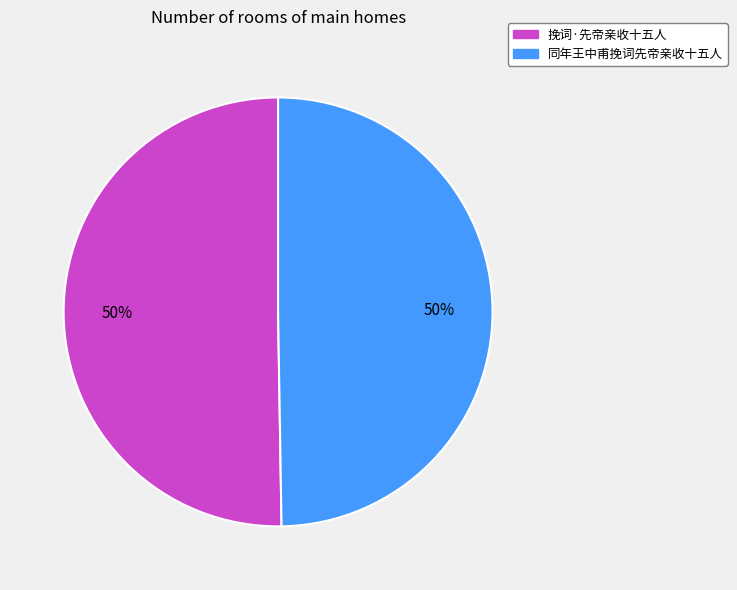

What is the ratio of the value at 同年王中甫挽词先帝亲收十五人 to the value at 挽词·先帝亲收十五人?

1.0